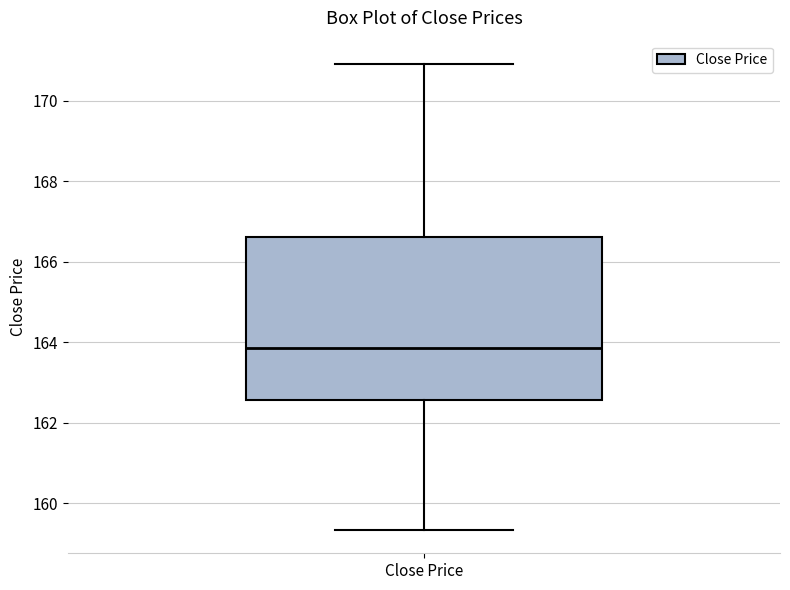

Transcribe this box plot: give where the median line is, the range the box spans, and where the two whiskers end, as read against the y-axis. The values are not printed on the chart, so give them approximately, as read against the axis.

median 163.8, box 162.6 to 166.6, whiskers 159.4 to 171.0